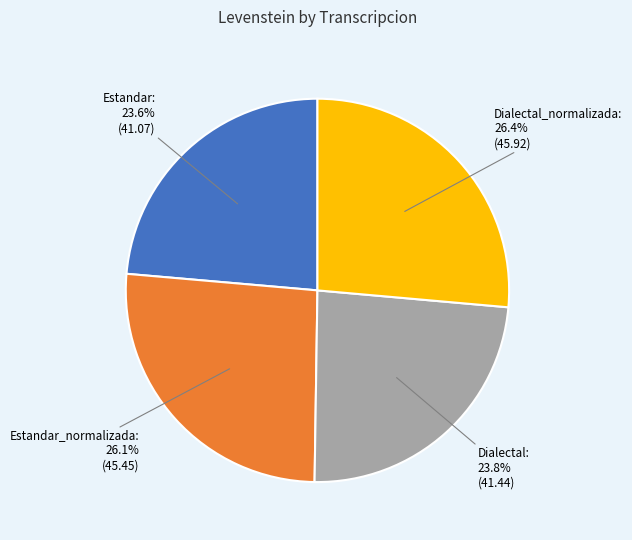

Do Dialectal and Estandar_normalizada together represent more than half of the pie?

No